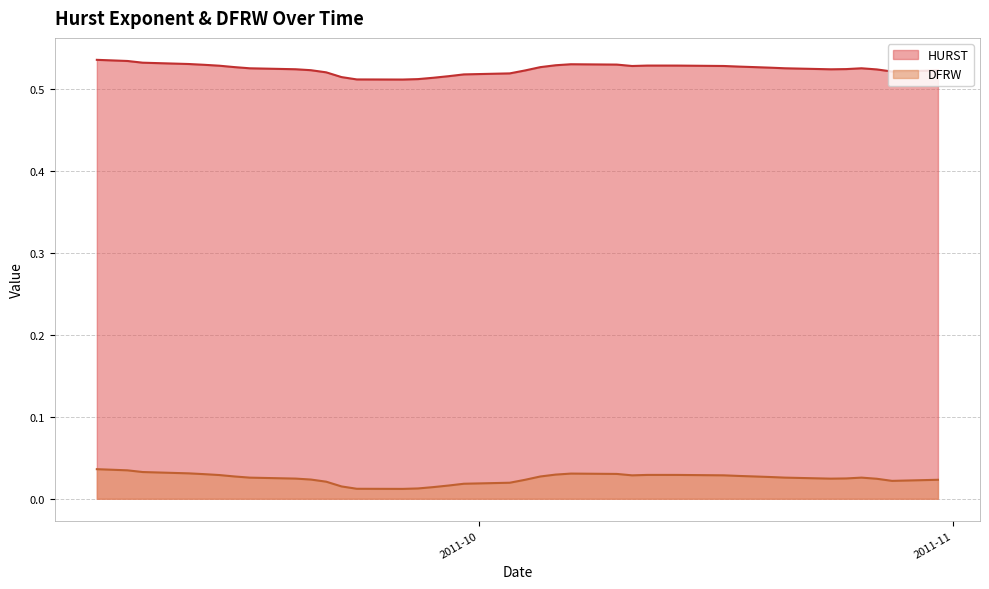

Does the chart have visible grid lines?

Yes